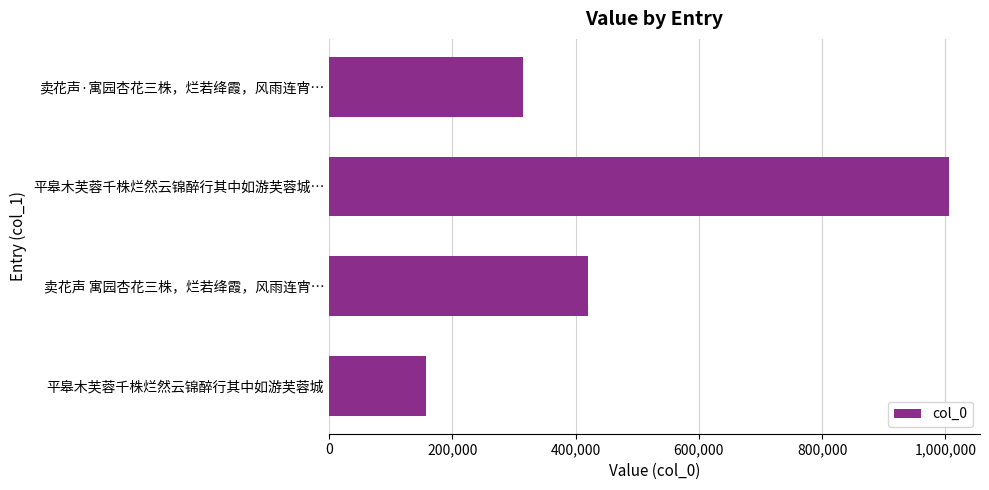

What is the greatest value displayed?

1005770